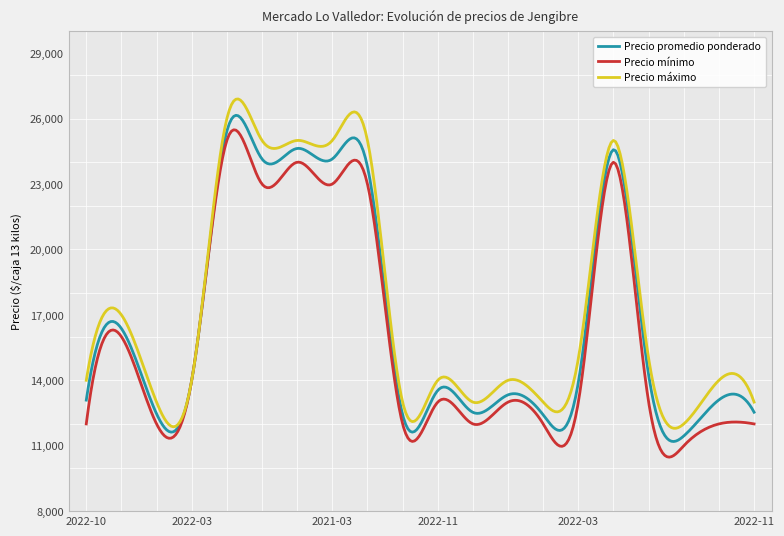

What is the maximum value for Precio máximo?

26901.2